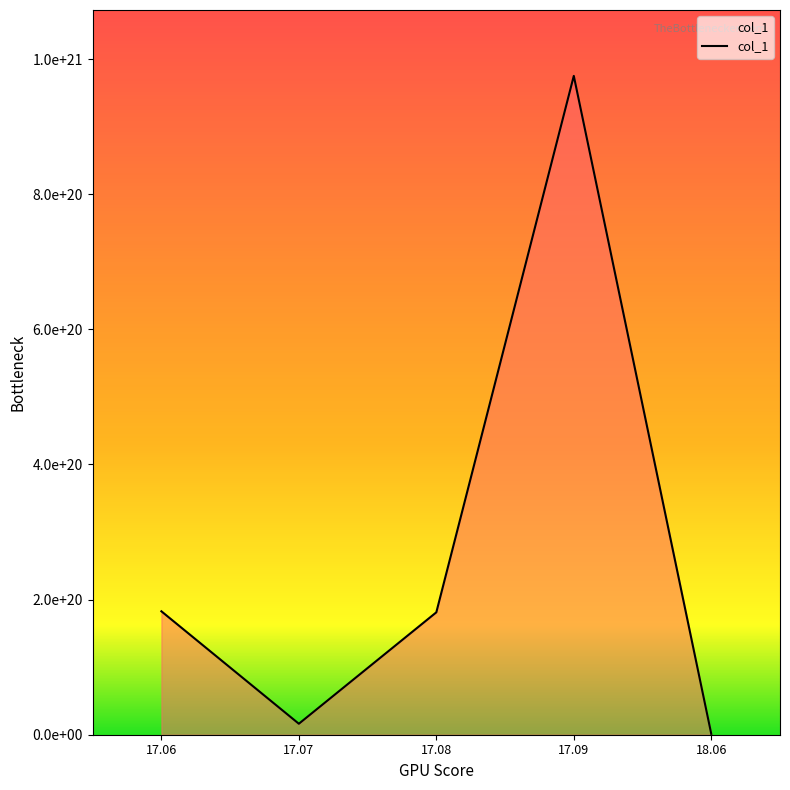

What is the sum of all values?

1356457566889629188096